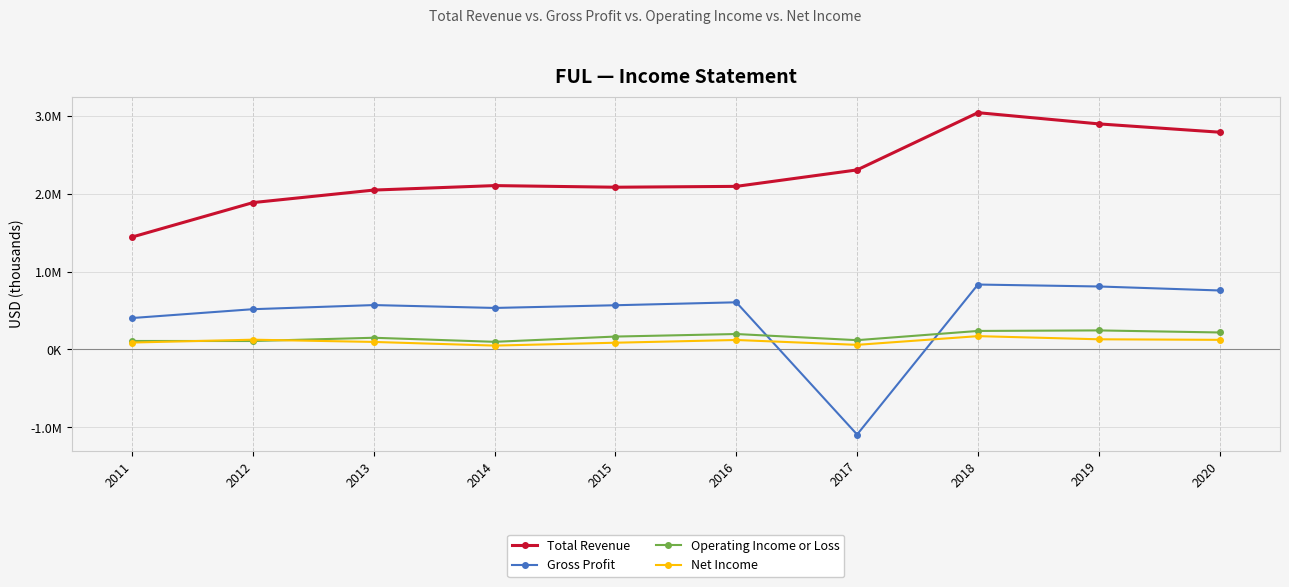

Reading left to right, extract all data points from this chart.

Total Revenue: 2011=1444100	2012=1886200	2013=2047000	2014=2104500	2015=2083700	2016=2094600	2017=2306000	2018=3041000	2019=2897000	2020=2790300
Gross Profit: 2011=403800	2012=517300	2013=570200	2014=533300	2015=568000	2016=605800	2017=-1092200	2018=833900	2019=809000	2020=757700
Operating Income or Loss: 2011=109100	2012=108600	2013=150400	2014=98300	2015=165800	2016=198400	2017=119500	2018=237900	2019=244800	2020=218300
Net Income: 2011=89100	2012=125600	2013=96800	2014=49800	2015=86700	2016=121700	2017=59400	2018=171200	2019=130800	2020=123700